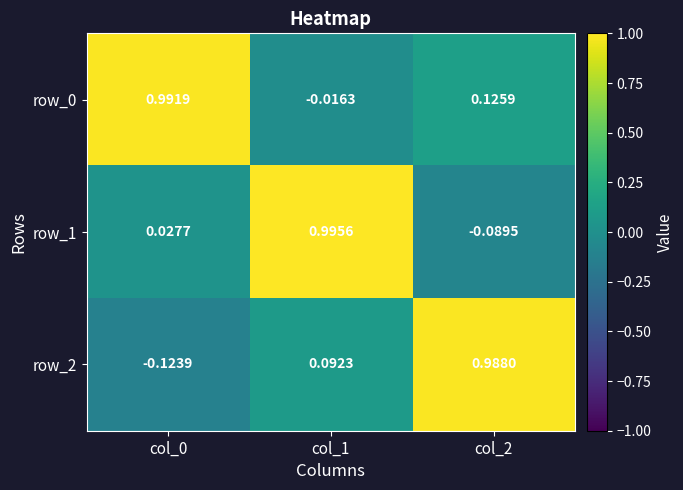

What is the spread (max minus min) of values at col_2?

1.1